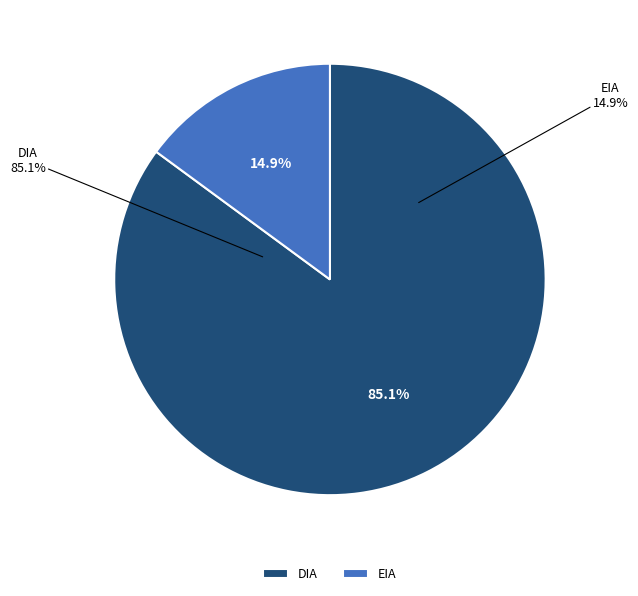

To the nearest percent, what is the combined percentage of DIA and EIA?

100%